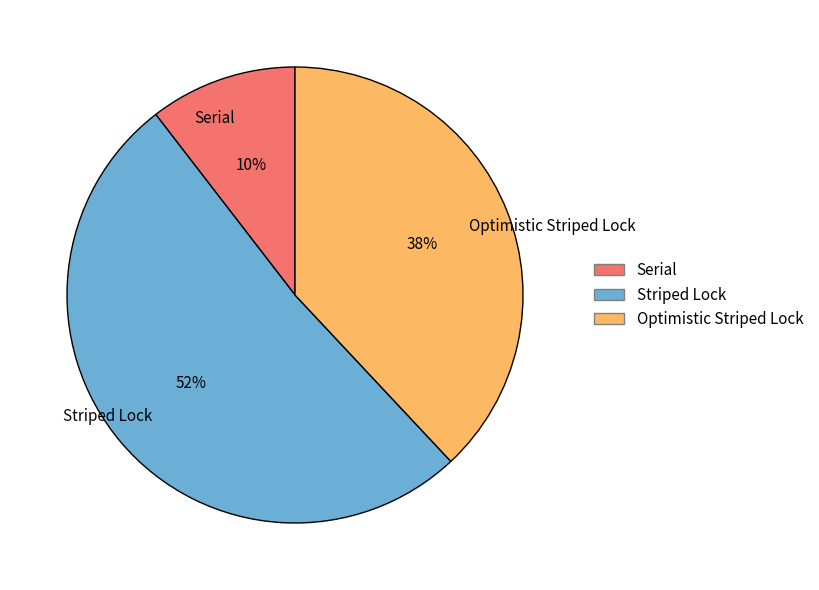

Approximately how many times larger is the value at Striped Lock compared to Optimistic Striped Lock?

1.4